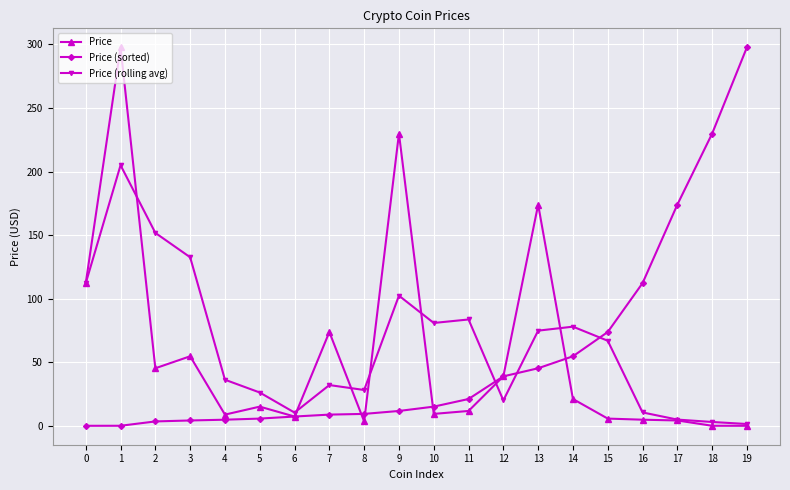

True or false: Price (rolling avg) has more than 2 points higher than both neighbors.

True